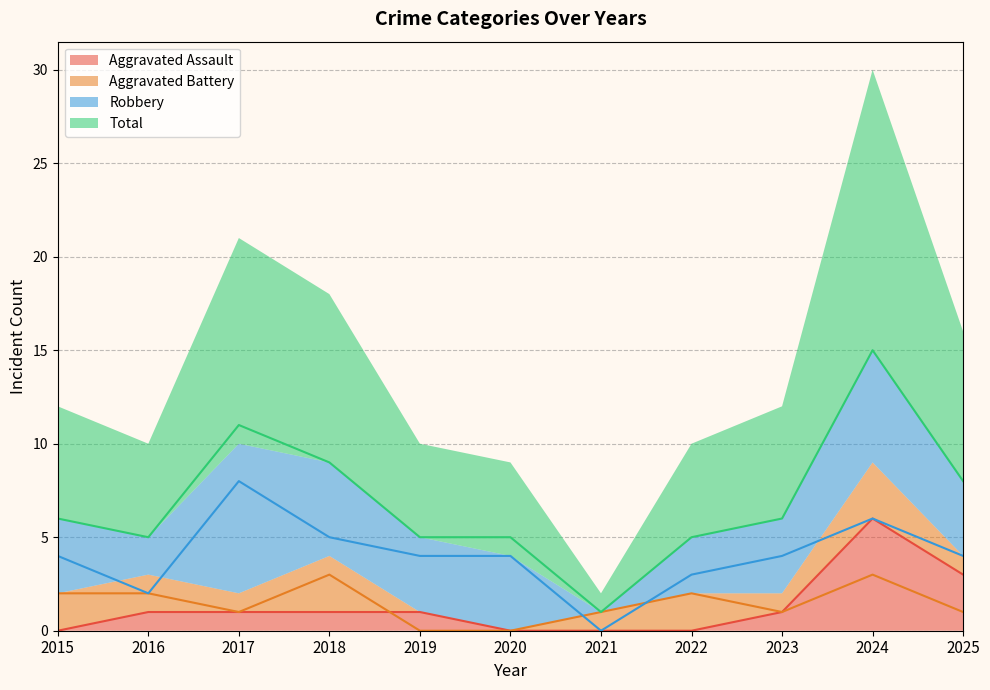

Where does the Aggravated Assault series first go above 1?

2024